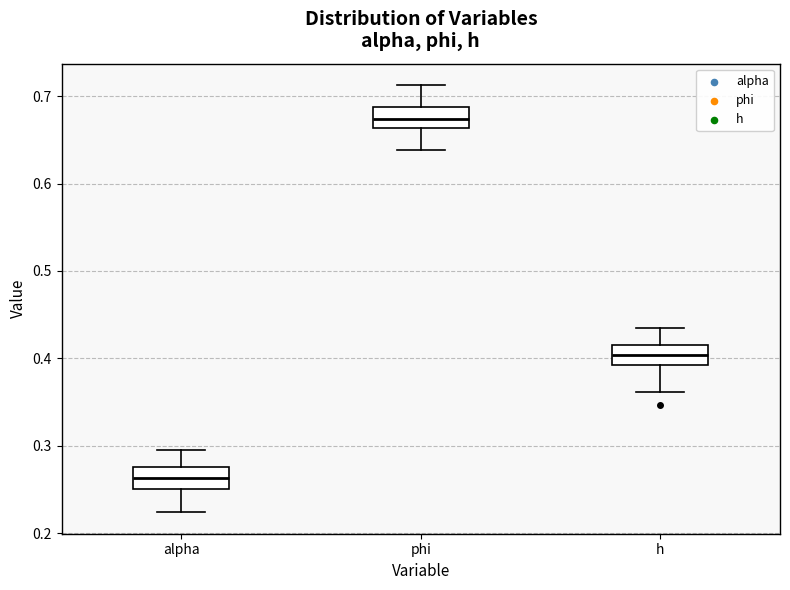

Reading left to right, read every box against the y-axis: the position of its median line, the range the box covers, and the ends of its whiskers. The values are not printed on the chart, so give them approximately, as read against the axis.

alpha: median 0.26, box 0.25 to 0.28, whiskers 0.22 to 0.30
phi: median 0.67, box 0.66 to 0.69, whiskers 0.64 to 0.71
h: median 0.40, box 0.39 to 0.41, whiskers 0.36 to 0.43